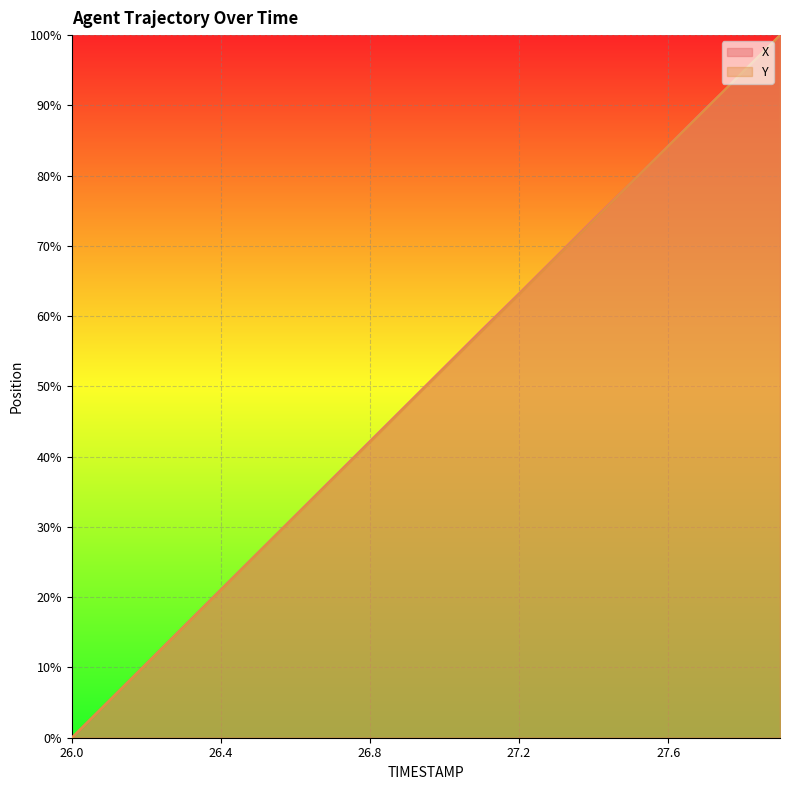

What is the label of the 9th point from the right?

27.1